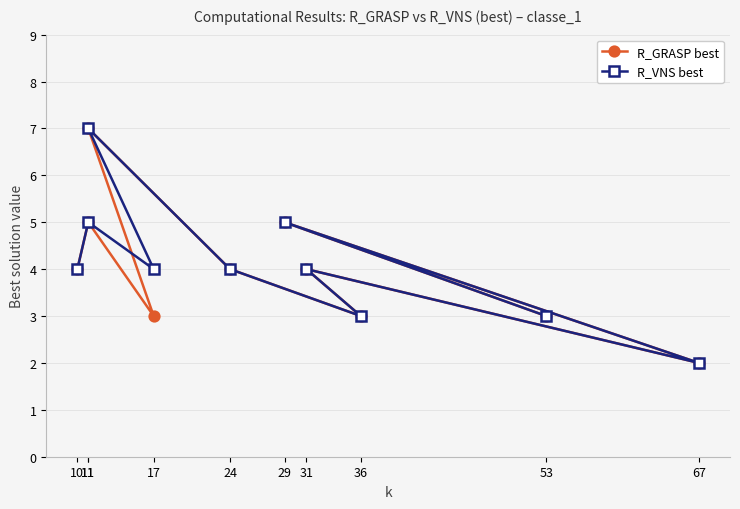

What is the label of the 9th point from the right?

11